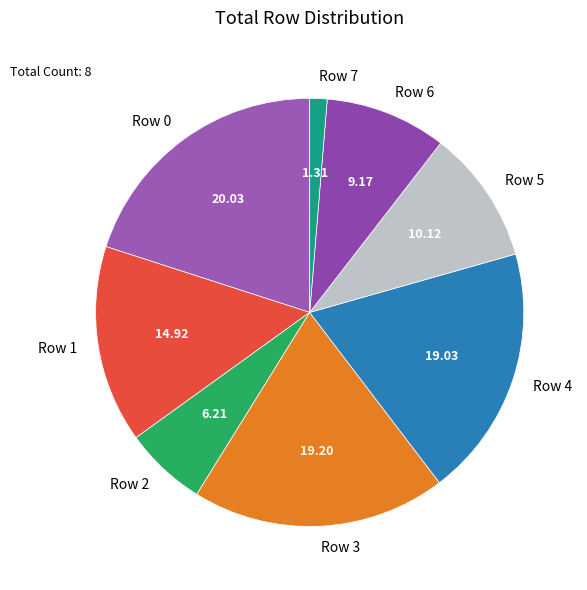

Does any single category account for the majority?

No